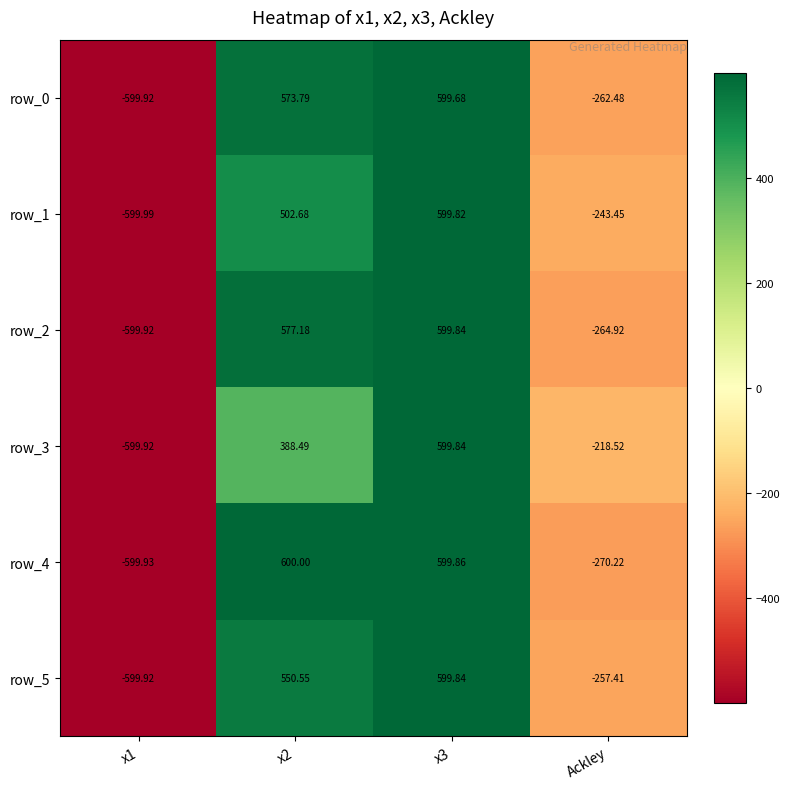

Is it true that row_3 equals -218.5 at Ackley?

True